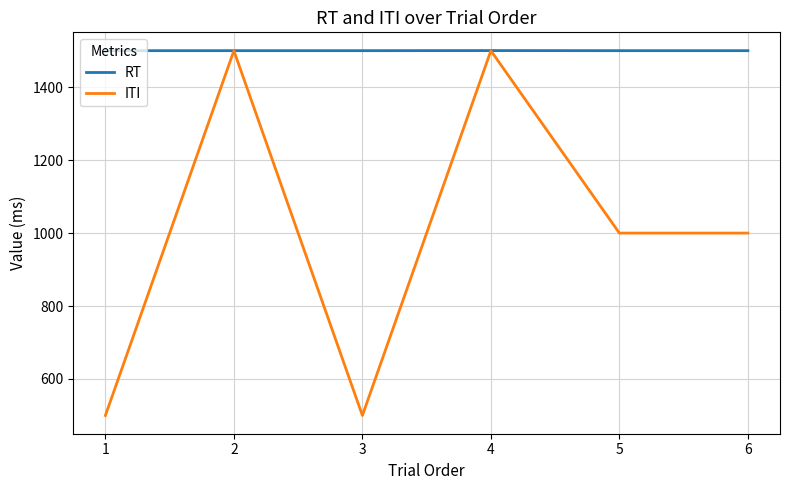

Which series changed the most between 4 and 6?

ITI